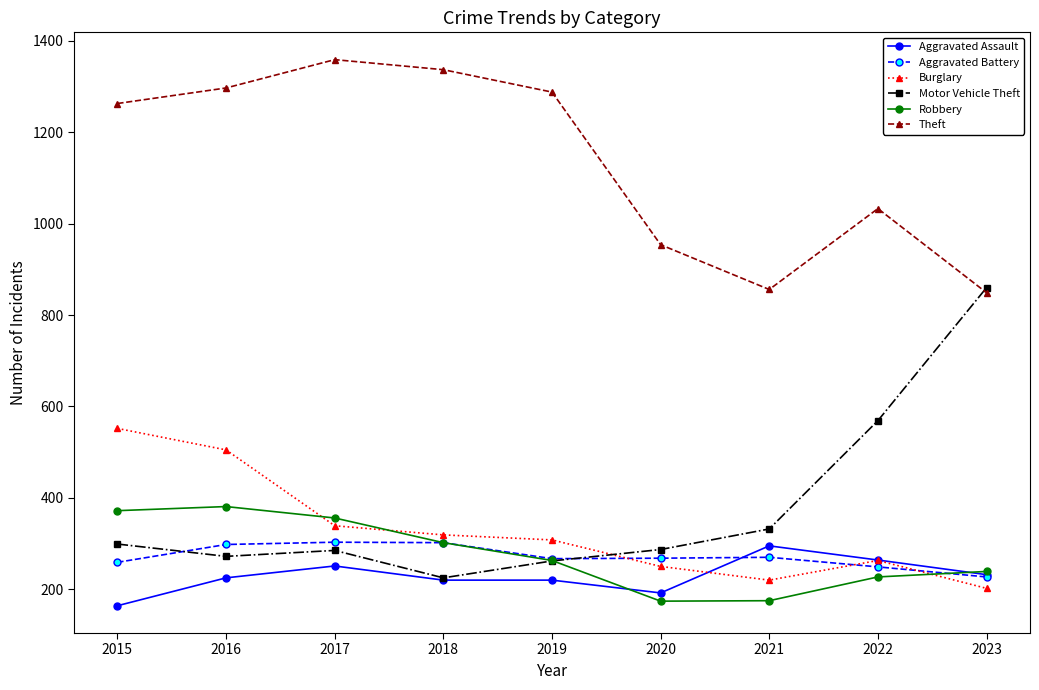

Is the value of Aggravated Battery at 2022 greater than the value of Theft at 2016?

No